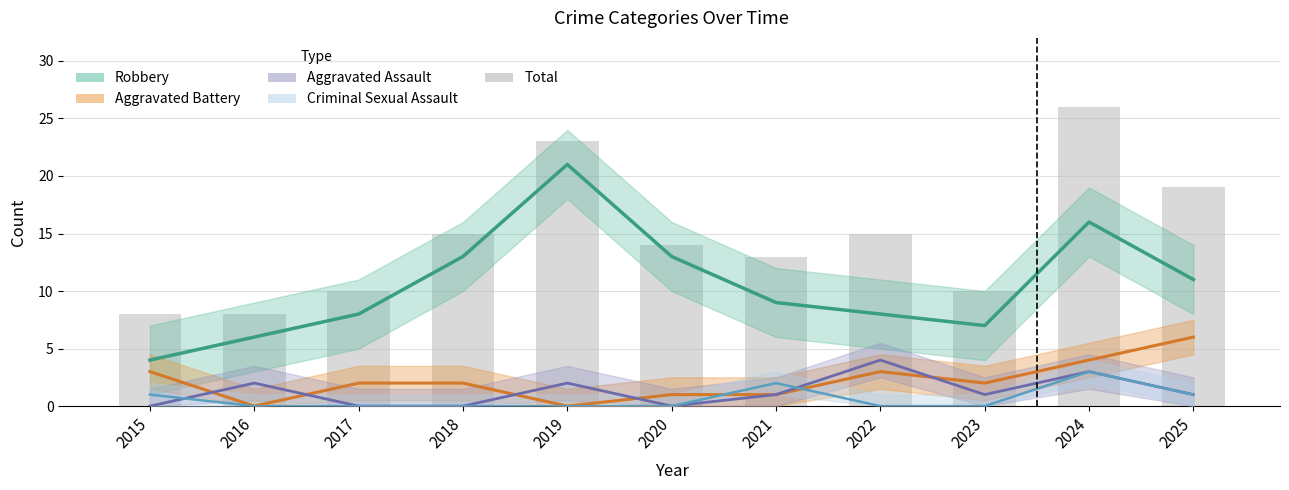

Reading right to left, extract all data points from this chart.

Robbery: 2025=11	2024=16	2023=7	2022=8	2021=9	2020=13	2019=21	2018=13	2017=8	2016=6	2015=4
Aggravated Battery: 2025=6	2024=4	2023=2	2022=3	2021=1	2020=1	2019=0	2018=2	2017=2	2016=0	2015=3
Aggravated Assault: 2025=1	2024=3	2023=1	2022=4	2021=1	2020=0	2019=2	2018=0	2017=0	2016=2	2015=0
Criminal Sexual Assault: 2025=1	2024=3	2023=0	2022=0	2021=2	2020=0	2019=0	2018=0	2017=0	2016=0	2015=1
Total: 2025=19	2024=26	2023=10	2022=15	2021=13	2020=14	2019=23	2018=15	2017=10	2016=8	2015=8